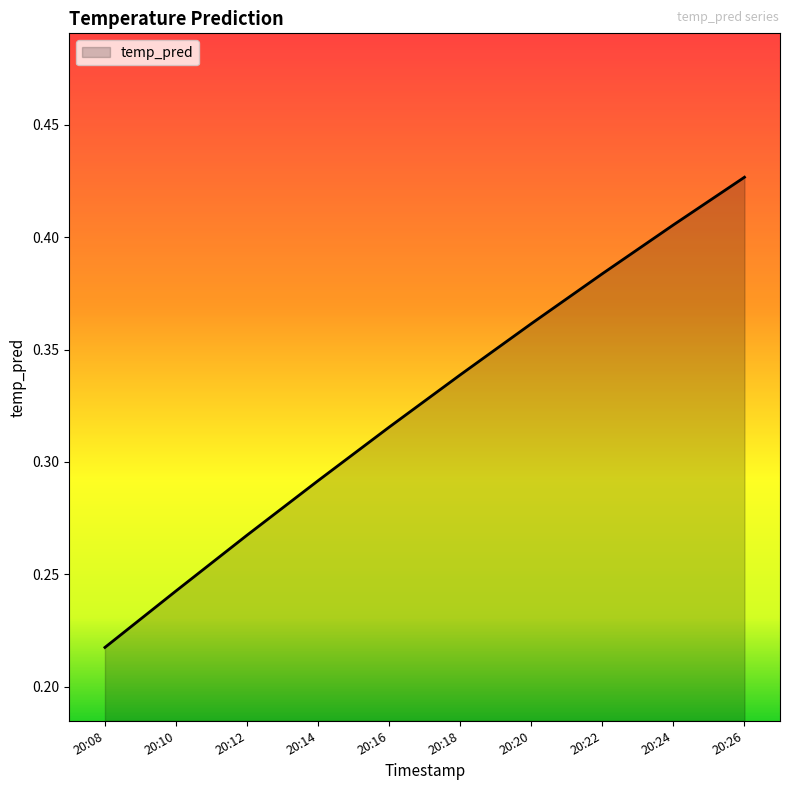

Between 20:26 and 20:12, which is larger?

20:26